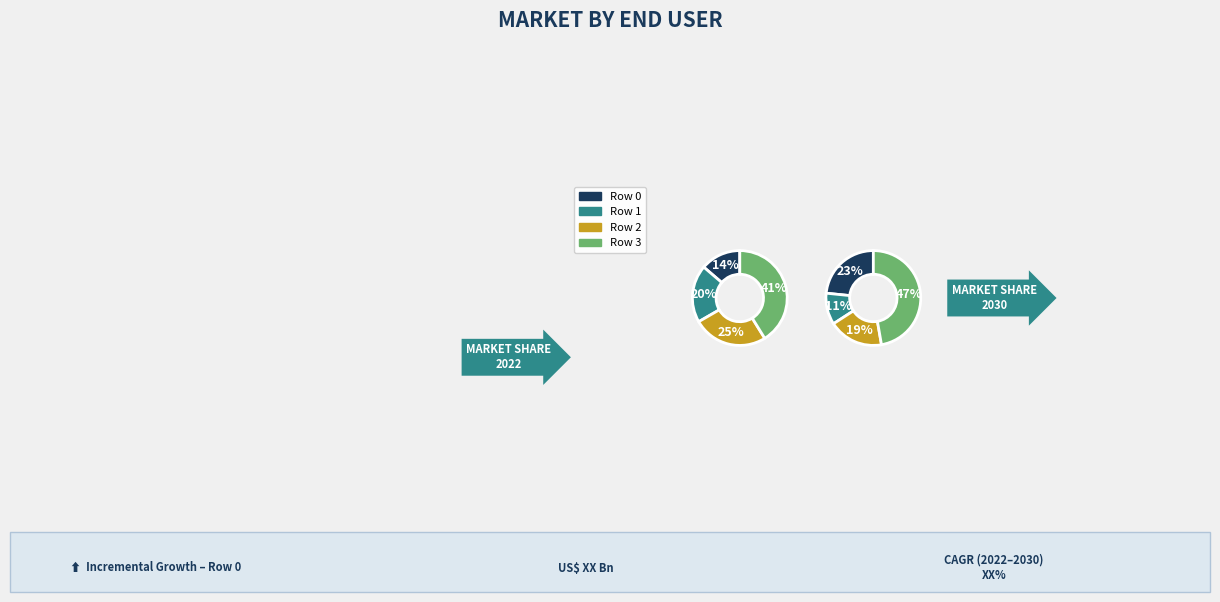

Does Row 2 represent more than half of the total?

No